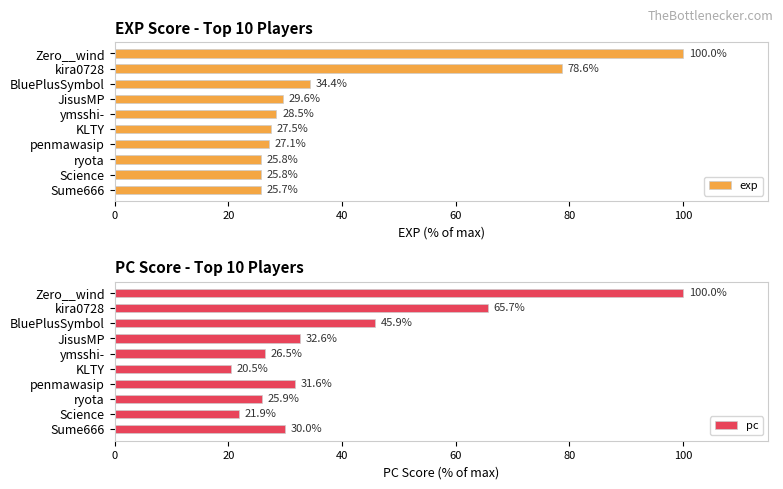

What is the difference between the second highest and minimum values in the pc series?

45.1